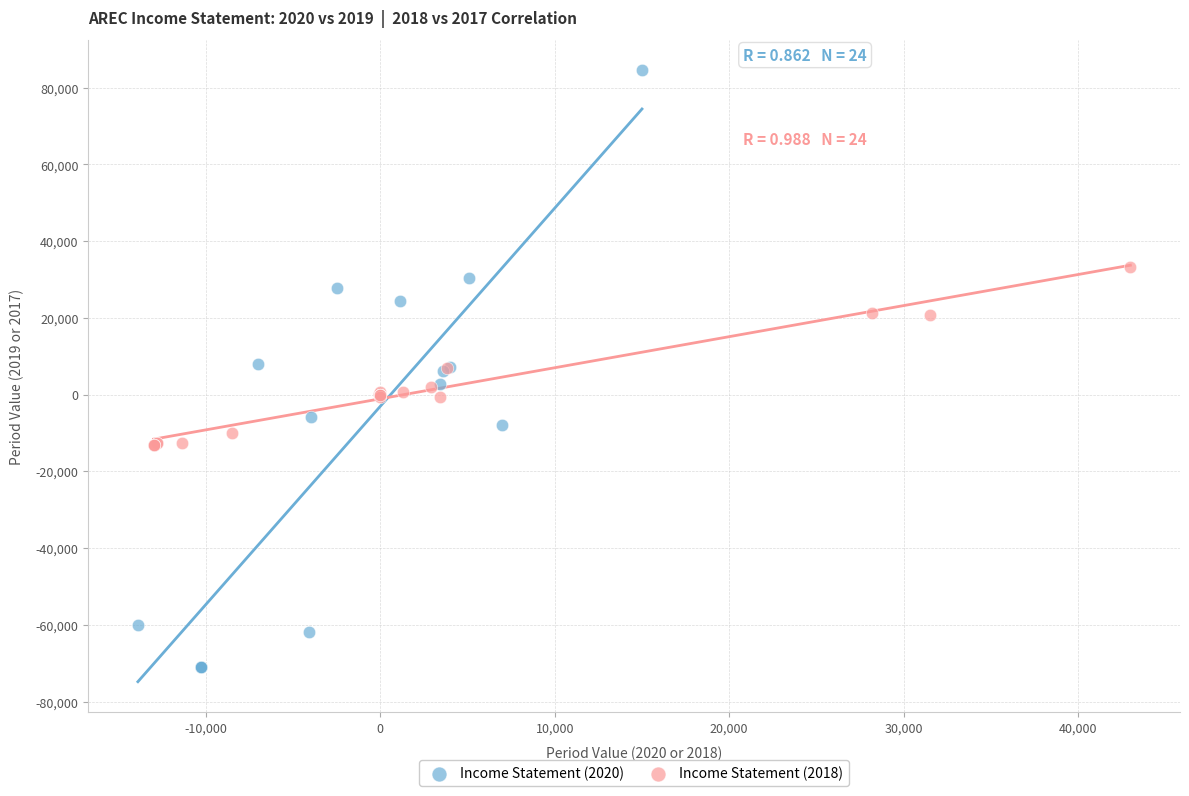

Which series reaches the maximum Y coordinate?

Income Statement (2020)